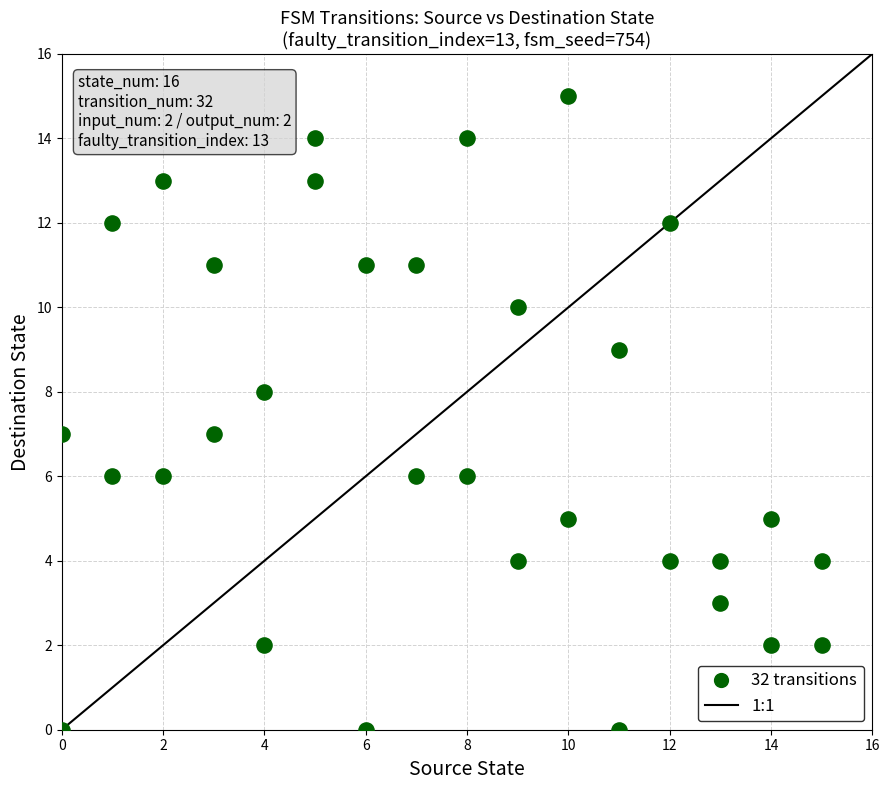

What is the range of Y values (max minus min)?

15